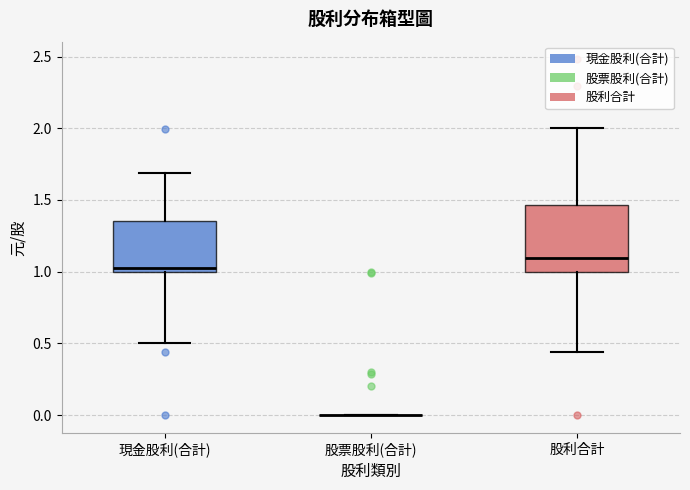

Reading left to right, transcribe this box plot: for each box, give where its median line is, the range the box spans, and where its two whiskers end, as read against the y-axis. The values are not printed on the chart, so give them approximately, as read against the axis.

現金股利(合計): median 1.05, box 1.00 to 1.35, whiskers 0.50 to 1.70
股票股利(合計): box collapsed to a line at 0.00, whiskers 0.00 to 0.00
股利合計: median 1.10, box 1.00 to 1.45, whiskers 0.45 to 2.00